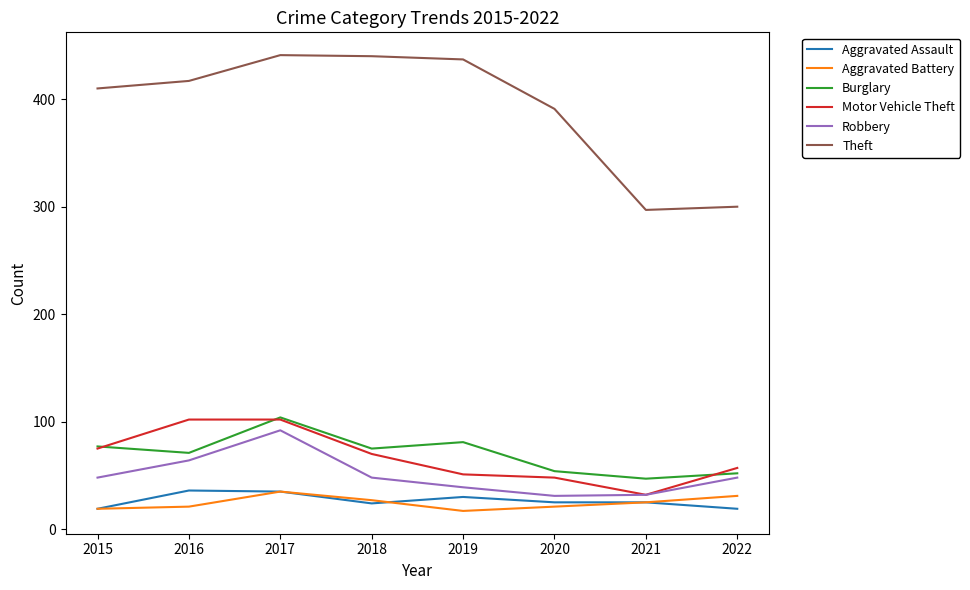

The value of Burglary at 2016 is 71. True or false?

True